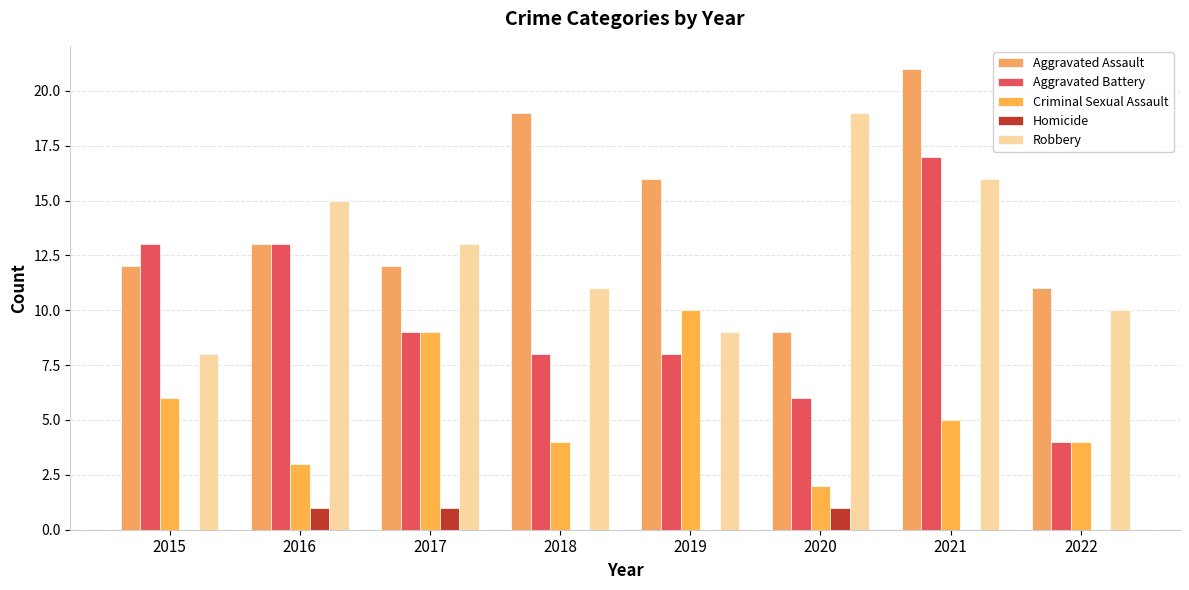

The value of Aggravated Battery at 2021 is 6. True or false?

False